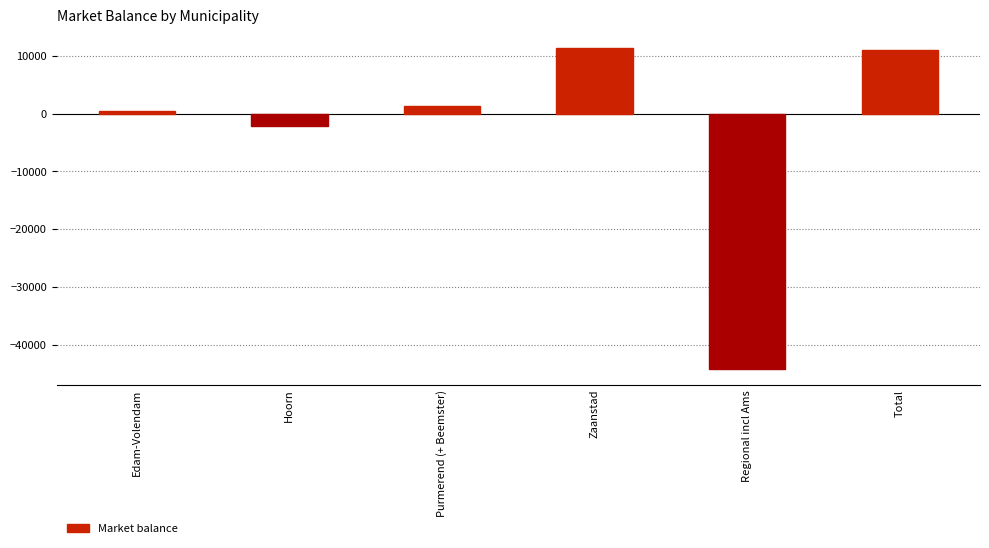

Reading right to left, transcribe all the data shown in this chart.

11005.4	-44168.4	11386.3	1263.3	-2056.5	412.3